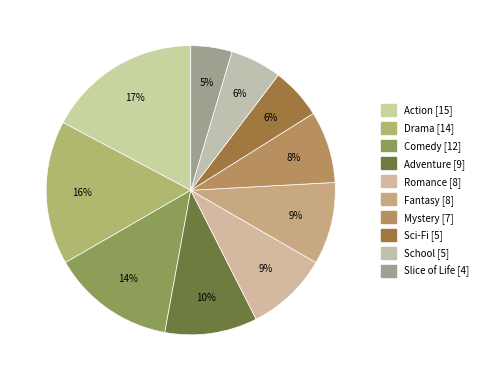

How many slices are in this pie chart?

10